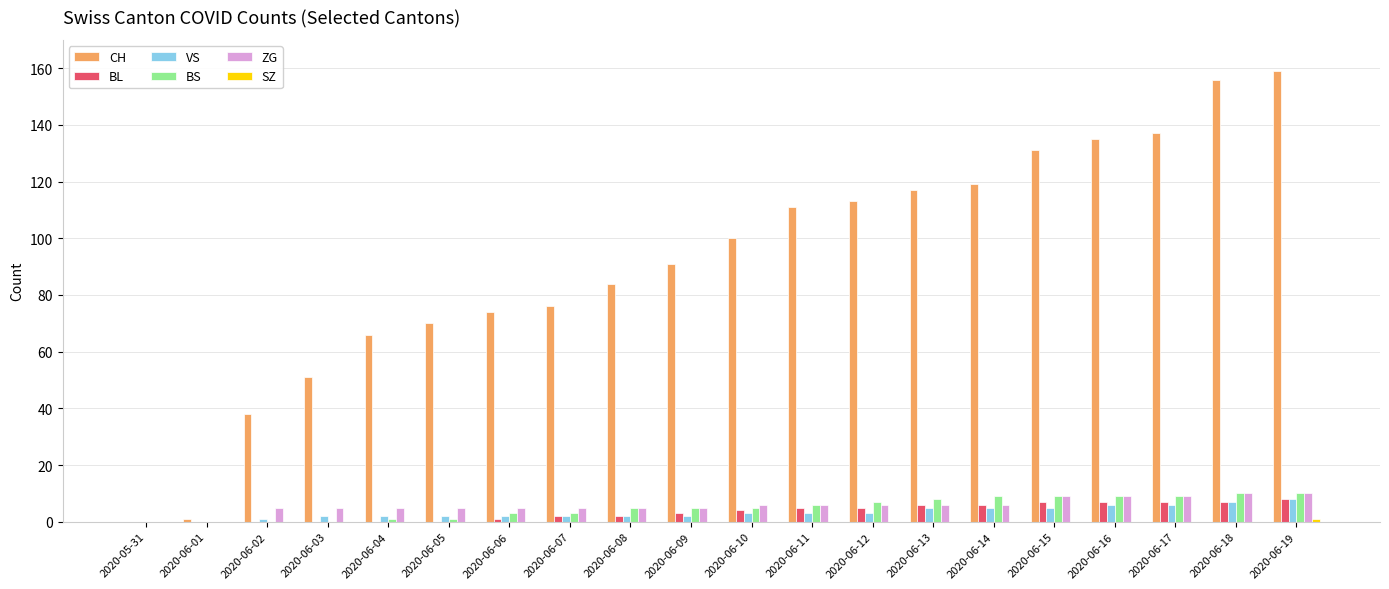

The BL series shows 6 at 2020-06-13. True or false?

True